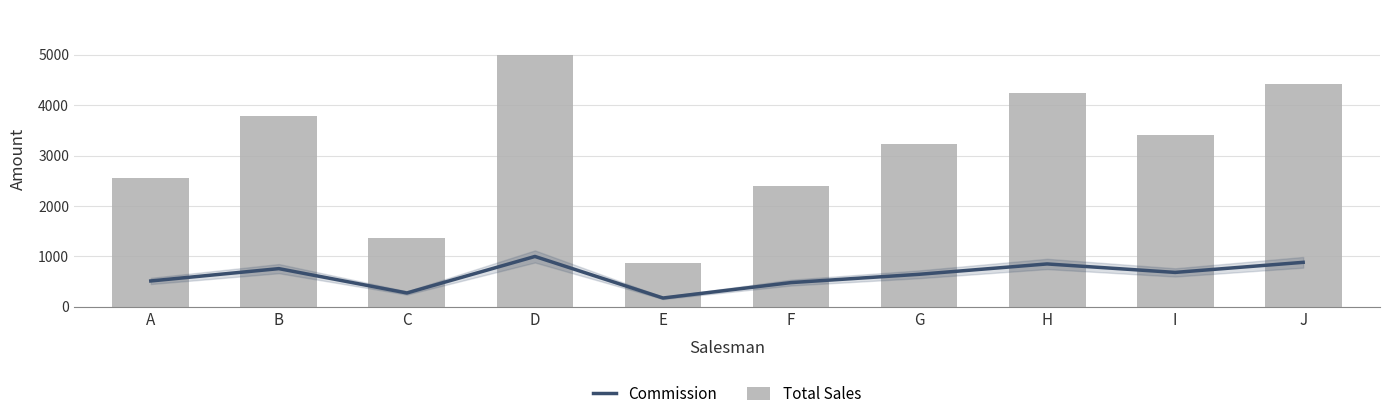

What is the difference between the maximum and second lowest values in the Total Sales series?

3621.0